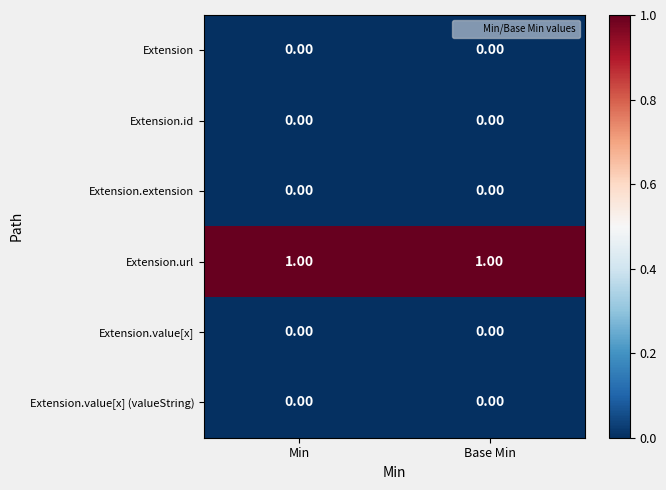

Which series has the largest total across all categories?

Extension.url